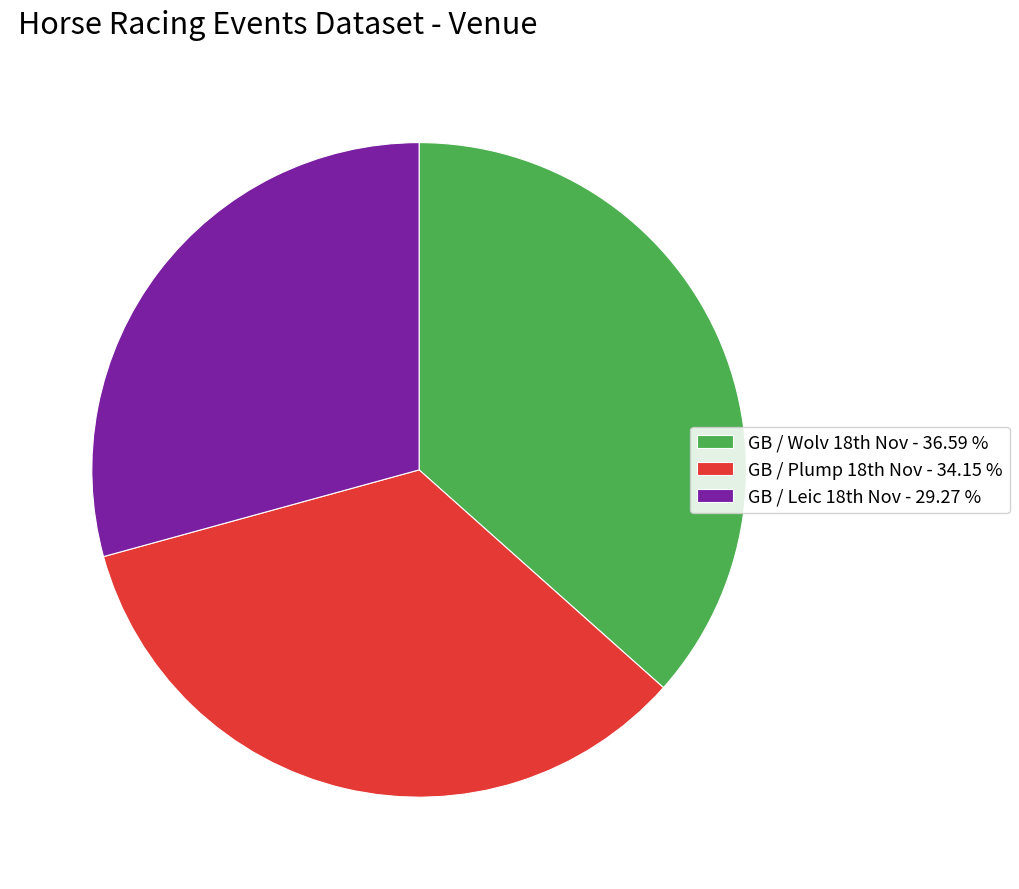

Which slice is the largest?

GB / Wolv 18th Nov